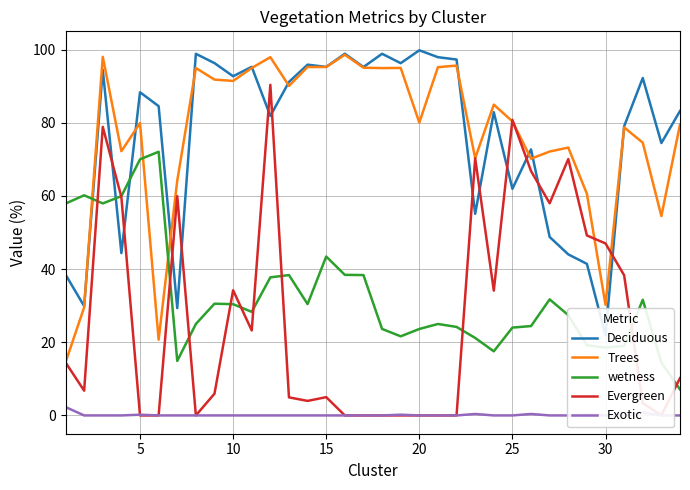

Which series has the largest total across all categories?

Trees